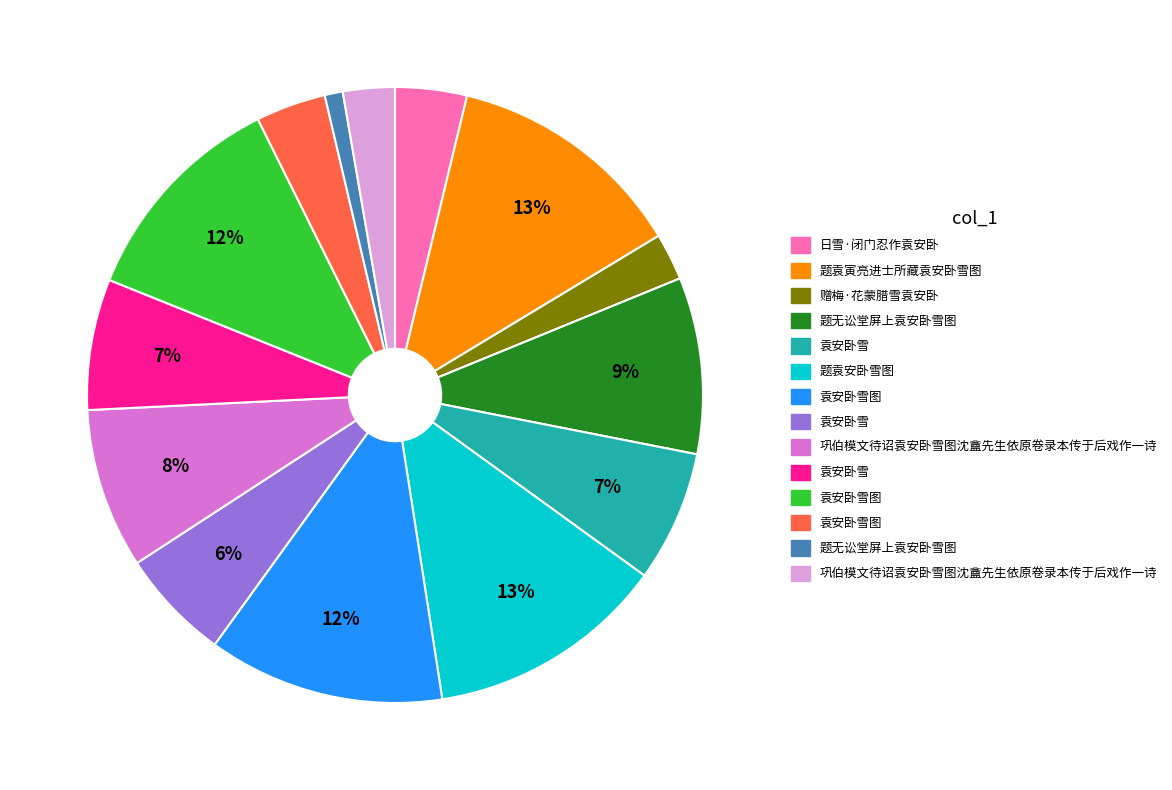

Is there a majority slice in this chart?

No